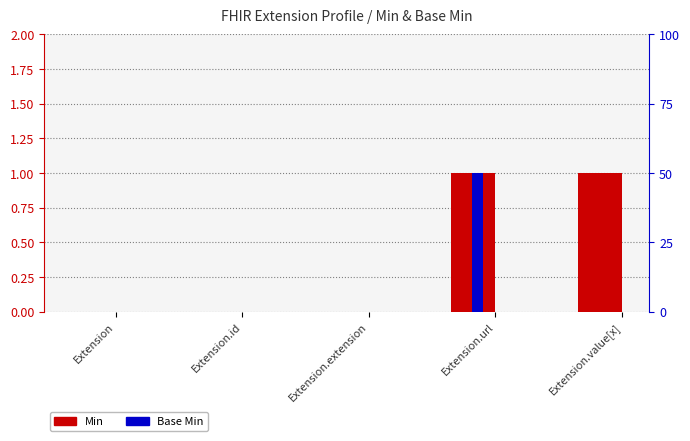

What is the sum of all Min values?

2